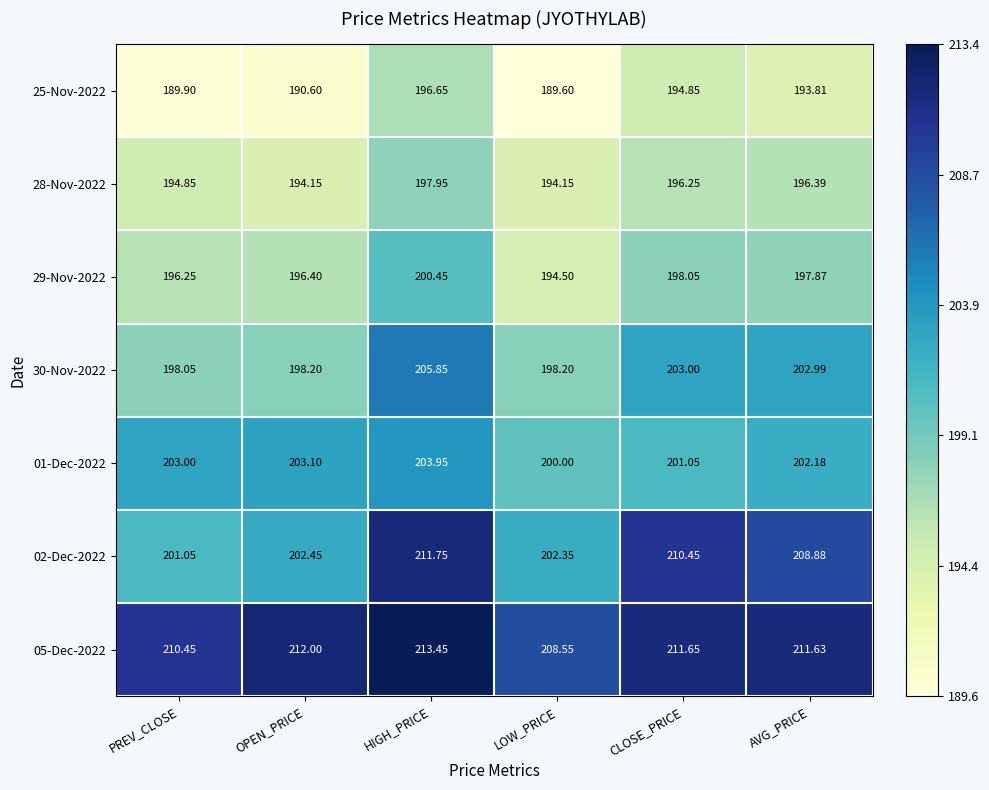

Which category has the highest value in the 01-Dec-2022 series?

HIGH_PRICE